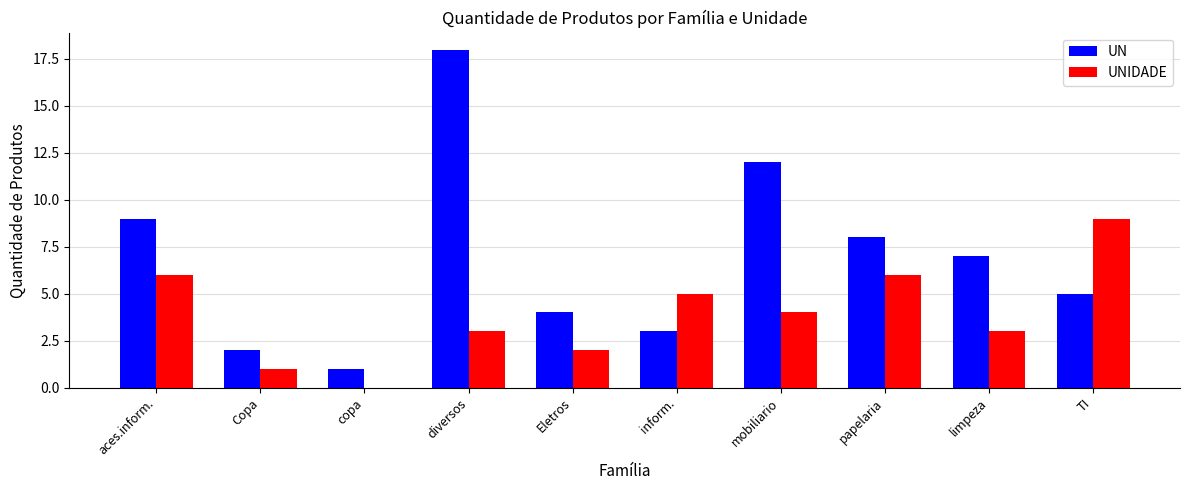

The UN series shows 14 at aces.inform.. True or false?

False